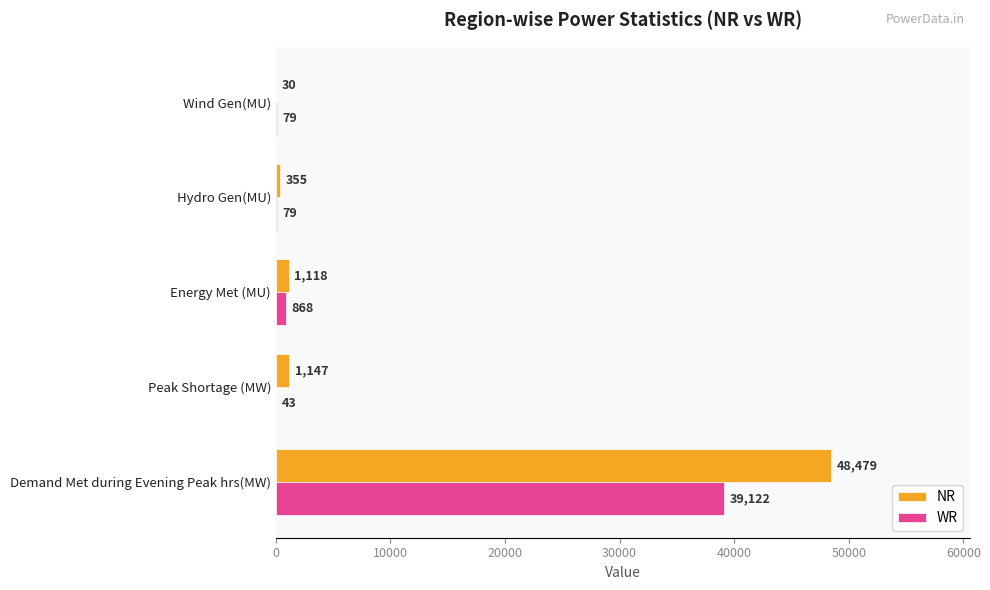

Which series has the largest total across all categories?

NR